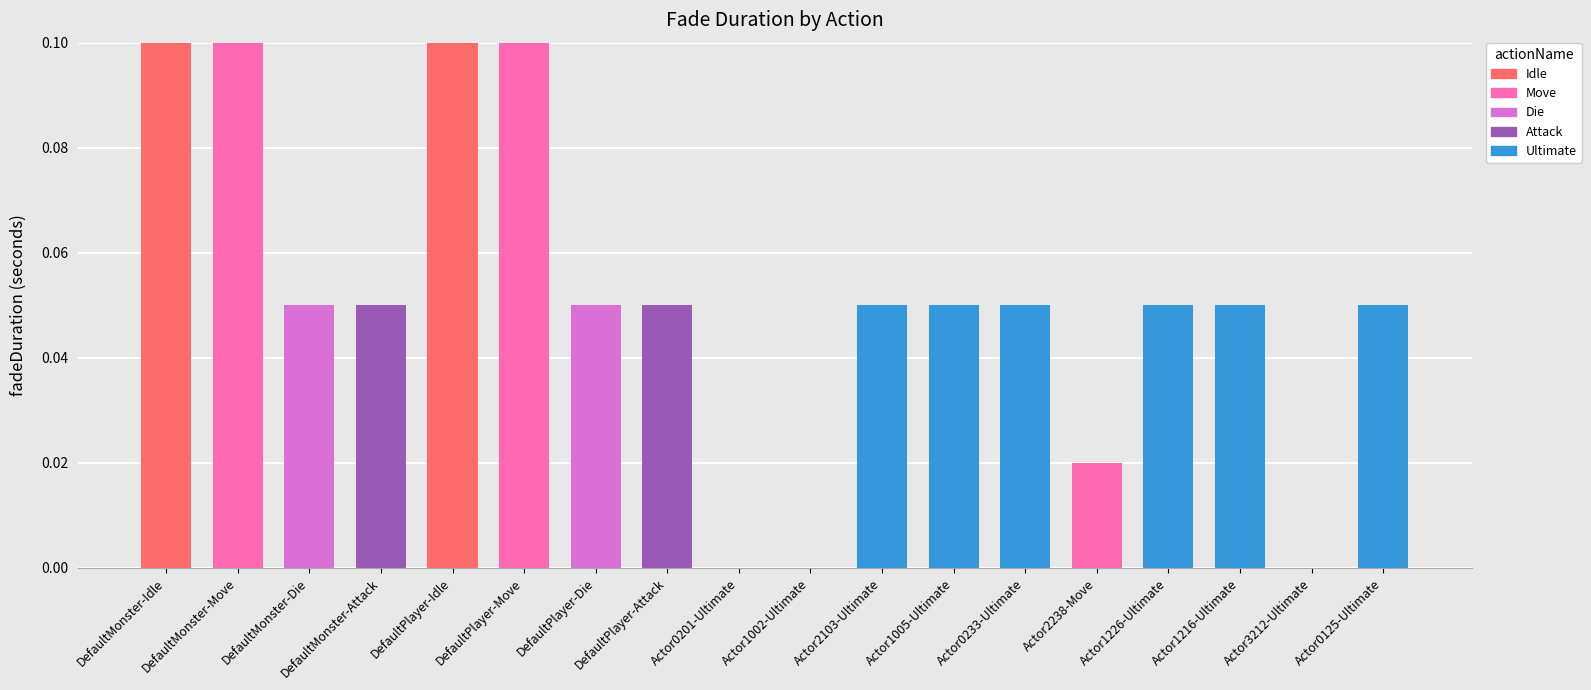

The Idle series shows 0.1 at DefaultMonster-Idle. True or false?

True